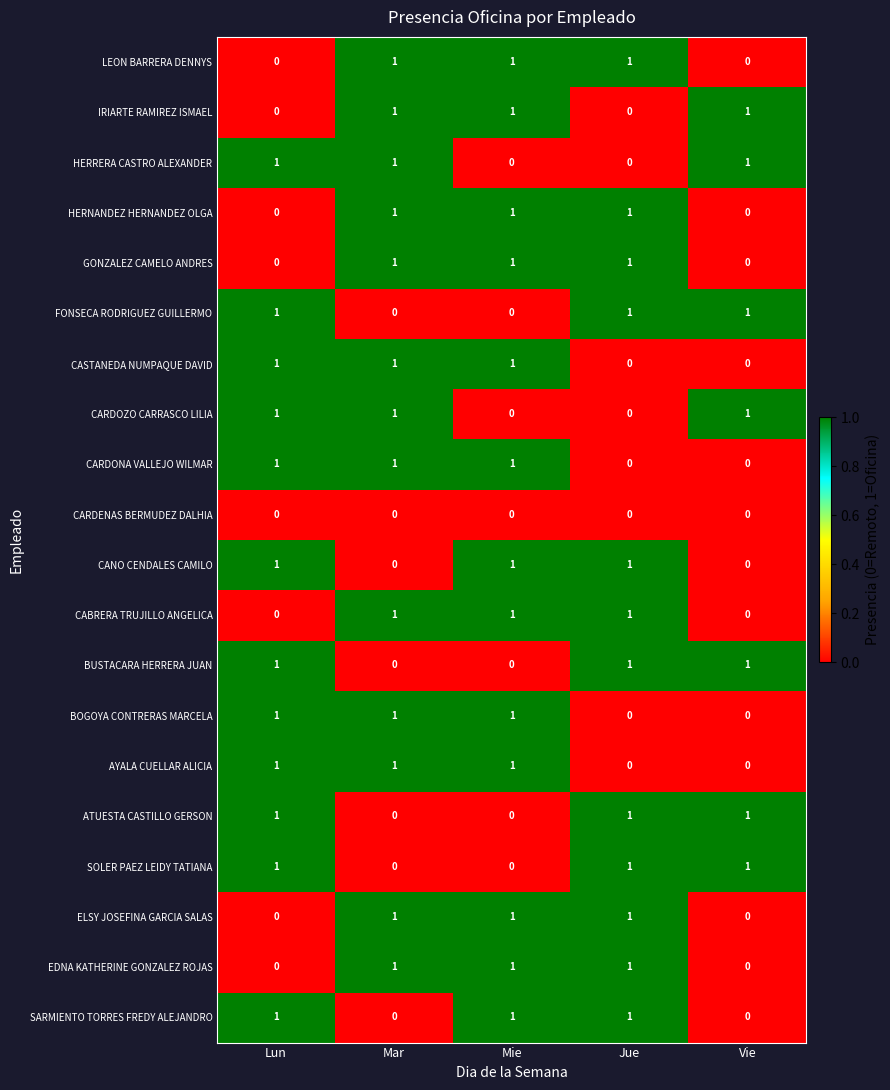

The value of CARDONA VALLEJO WILMAR at Jue is 0. True or false?

True